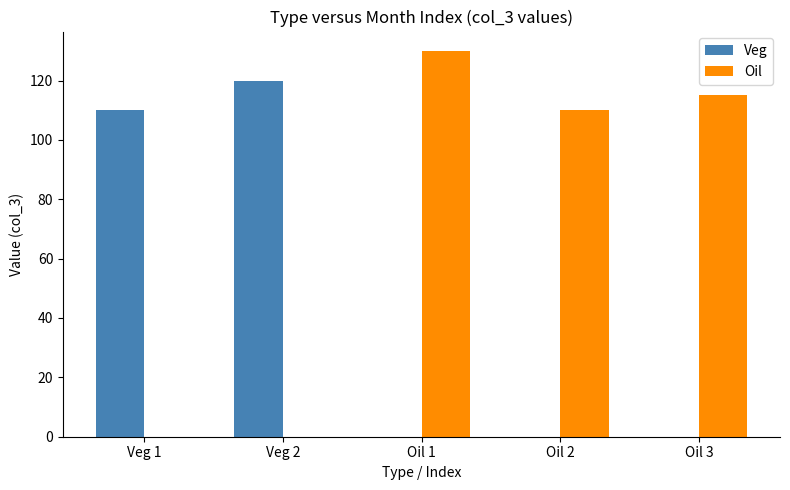

Which series has the largest total across all categories?

Oil